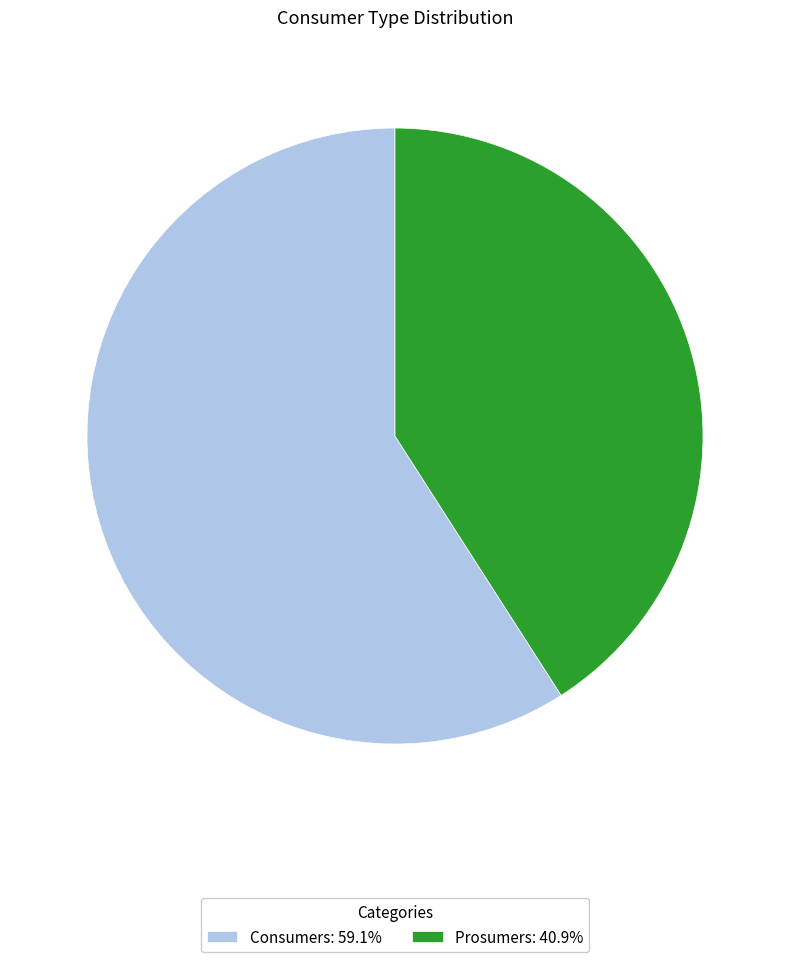

Is the sum of Consumers and Prosumers greater than half?

Yes